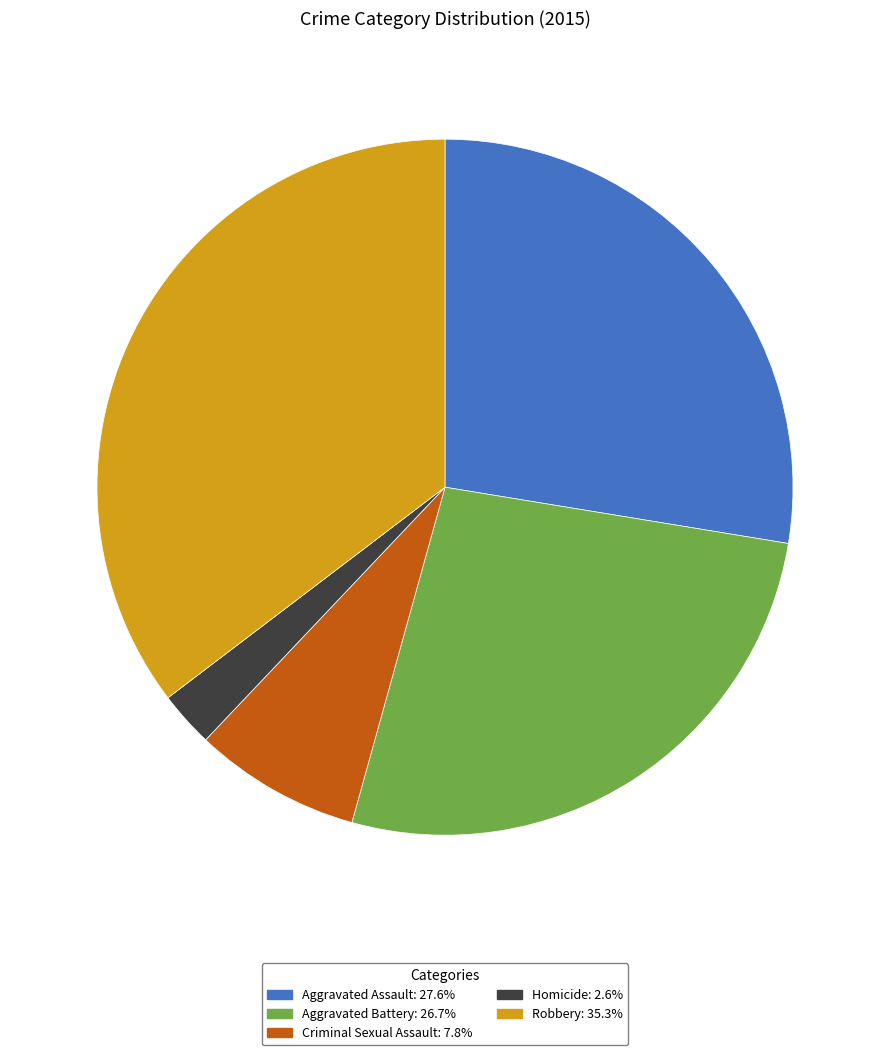

Does any single category account for the majority?

No